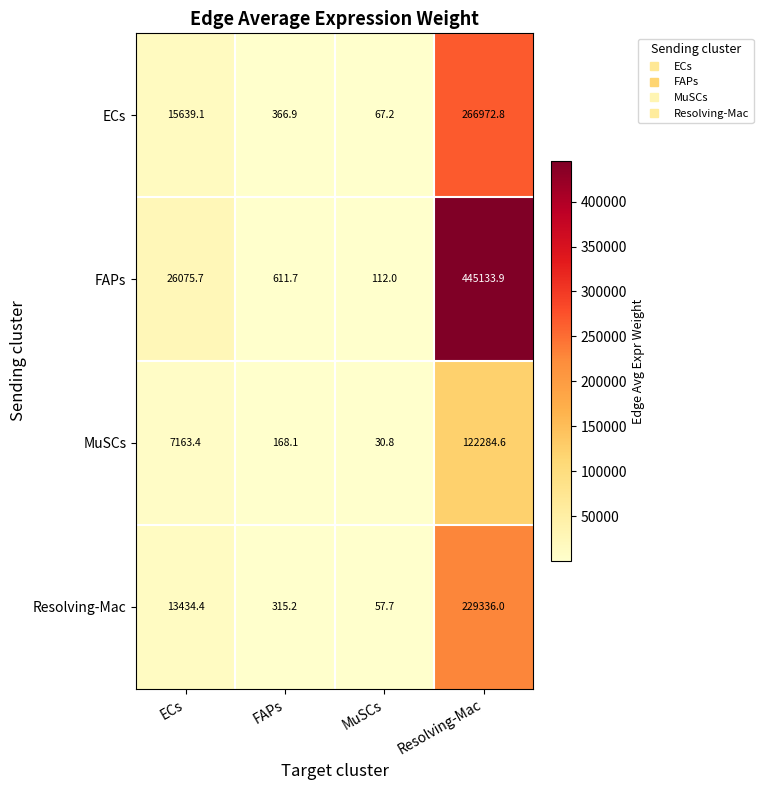

What is the difference between the second highest and minimum values in the MuSCs series?

7132.6